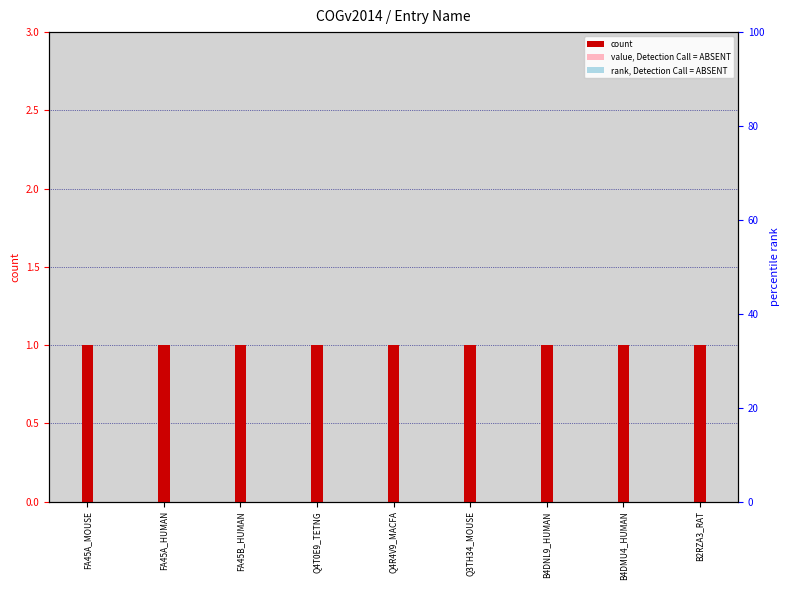

Read the count value at B4DMU4_HUMAN.

1